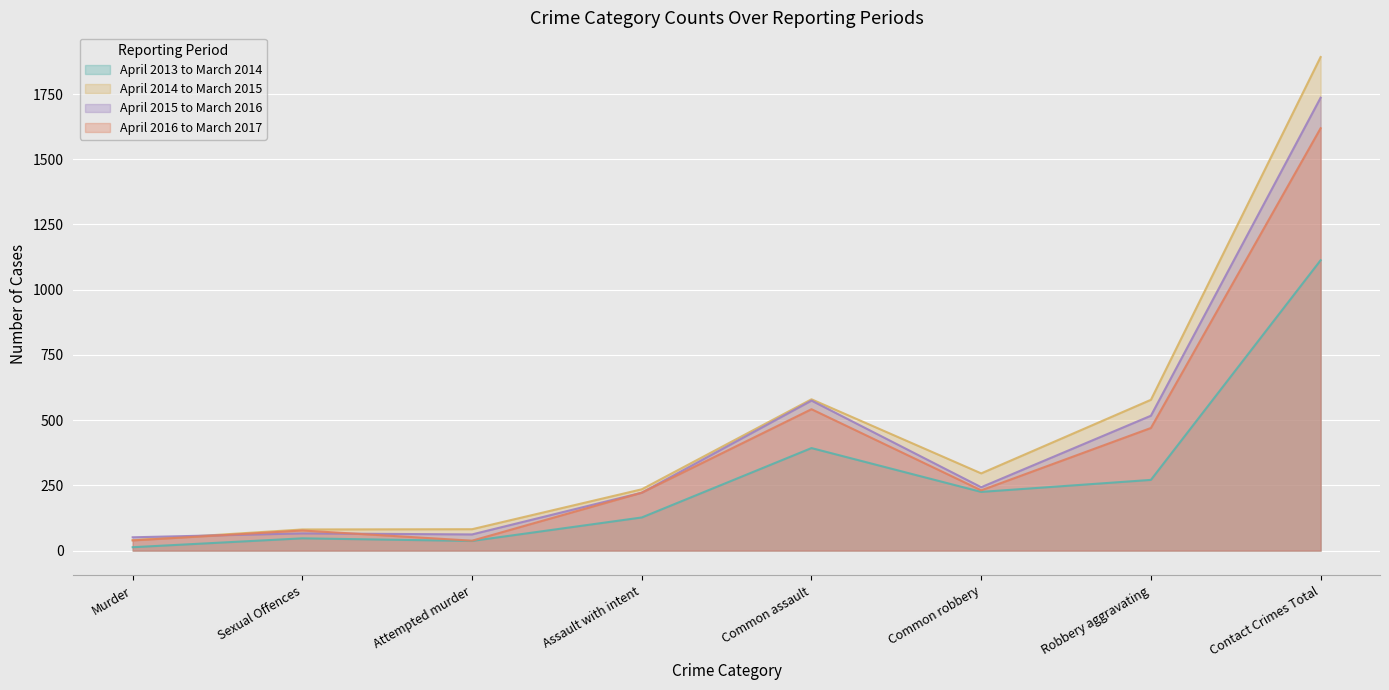

True or false: April 2015 to March 2016 and April 2013 to March 2014 cross at least once.

False